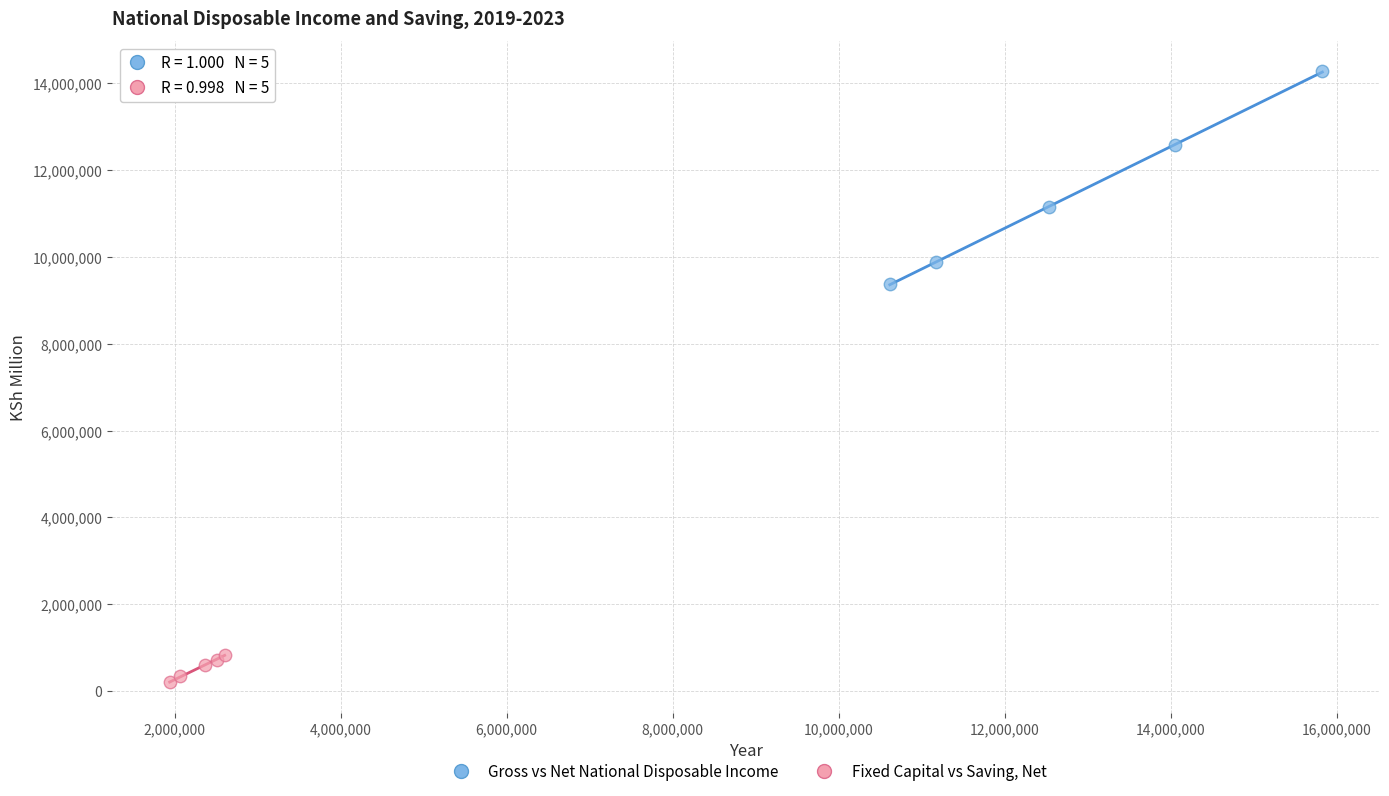

Which series reaches the minimum Y coordinate?

Fixed Capital vs Saving, Net